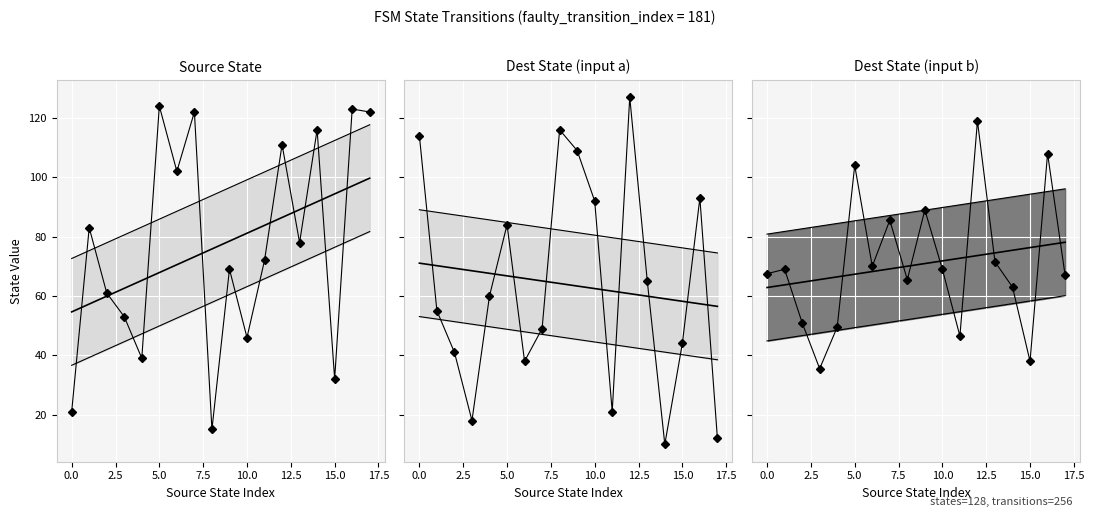

What is the lowest value of the Data series?

35.5